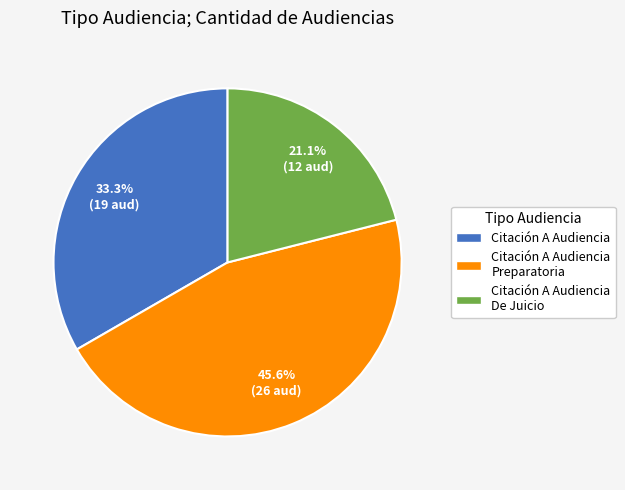

How much of the chart is everything except Citación A Audiencia De Juicio?

78.9%